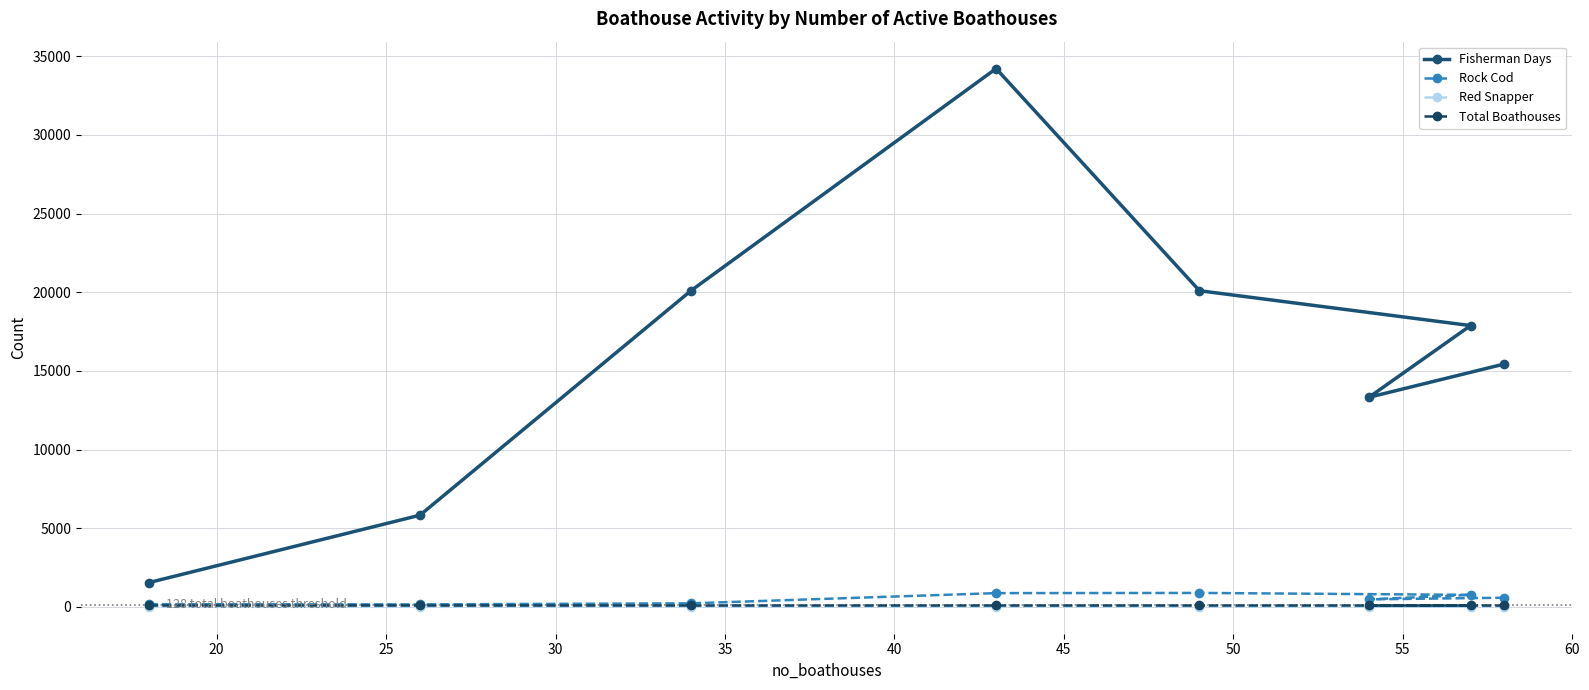

How many categories are shown in the chart?

8